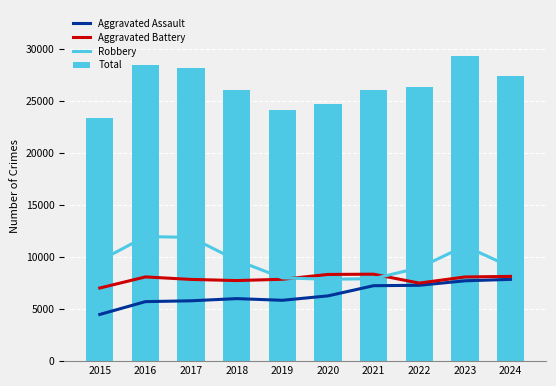

Which series changed the most between 2015 and 2018?

Total